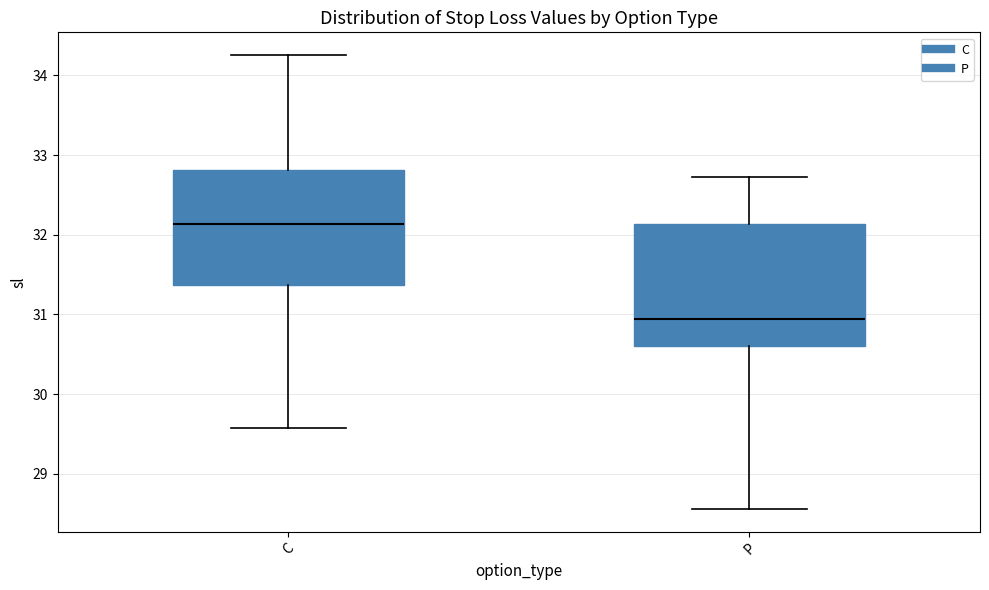

Reading left to right, transcribe this box plot: for each box, give where its median line is, the range the box spans, and where its two whiskers end, as read against the y-axis. The values are not printed on the chart, so give them approximately, as read against the axis.

C: median 32.1, box 31.4 to 32.8, whiskers 29.6 to 34.3
P: median 30.9, box 30.6 to 32.1, whiskers 28.6 to 32.7